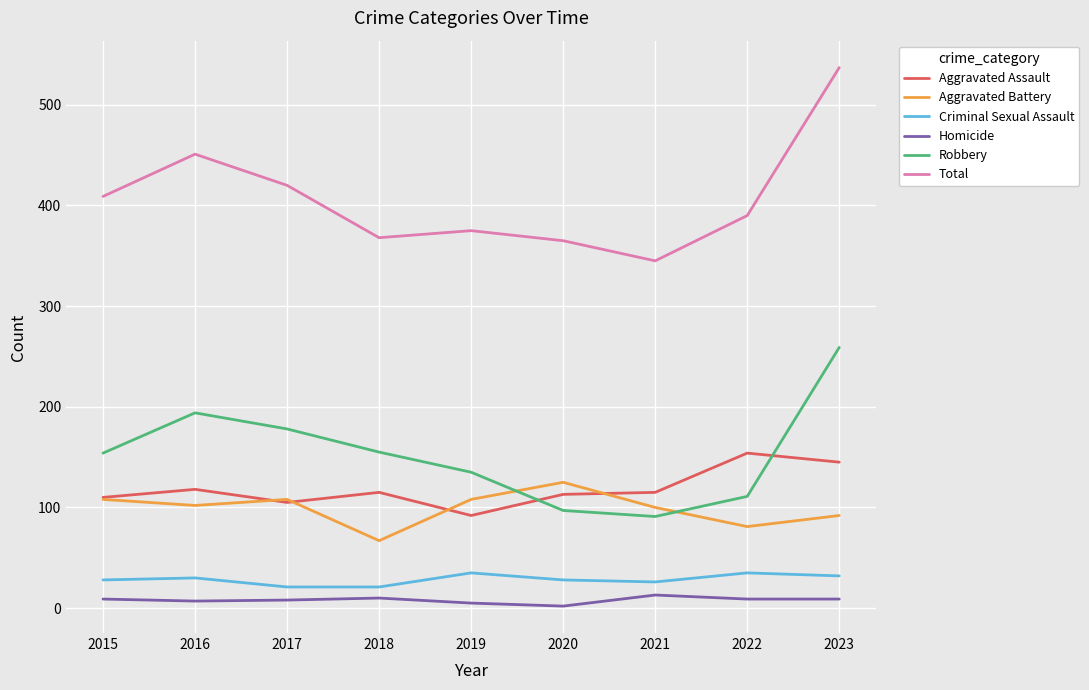

True or false: Robbery and Criminal Sexual Assault cross at least once.

False